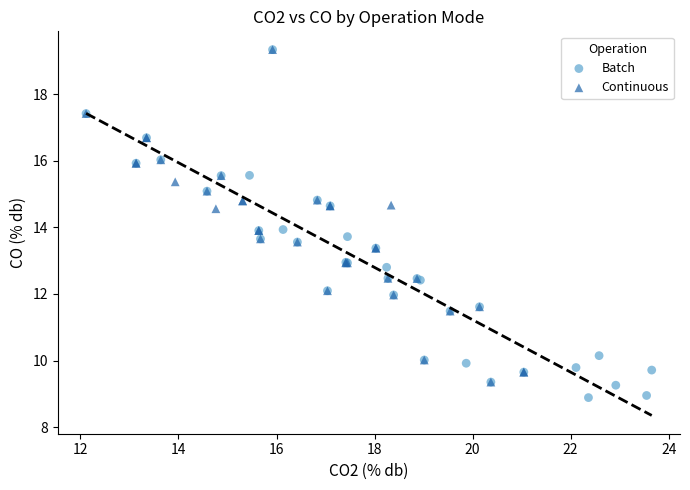

What are all the series names shown in the legend?

Batch, Continuous